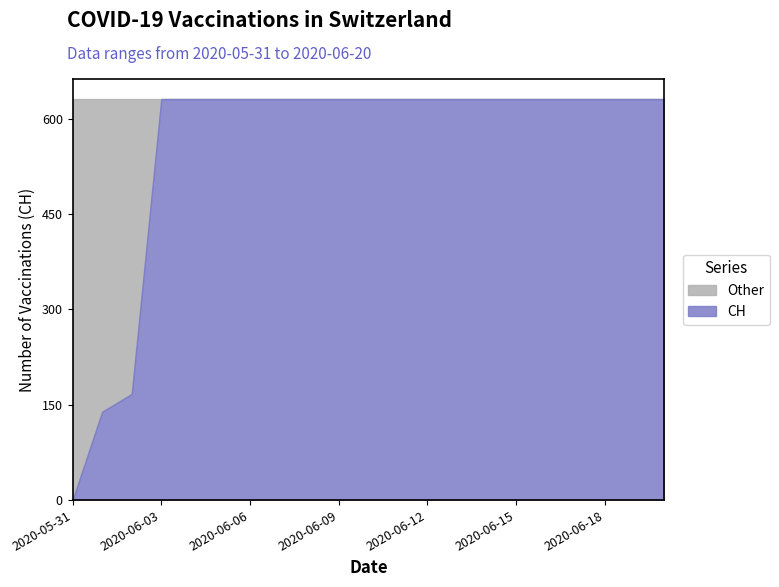

Does the chart display data point markers on the line(s)?

No